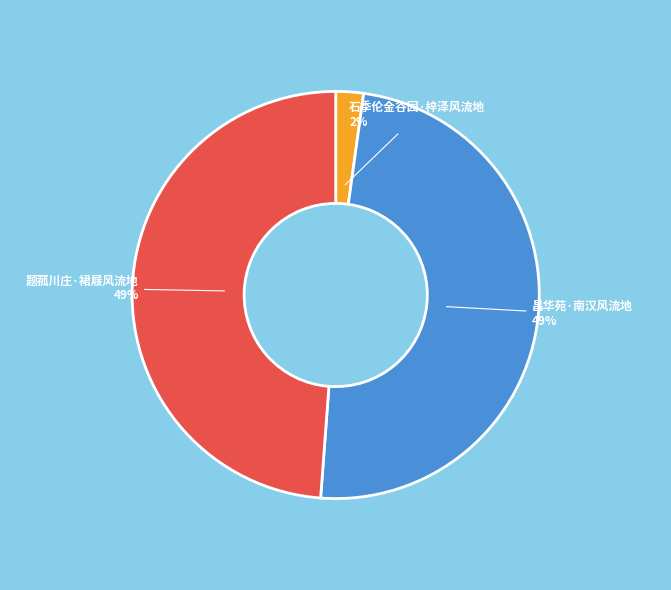

What is the smallest slice in the pie chart?

石季伦金谷园·梓泽风流地